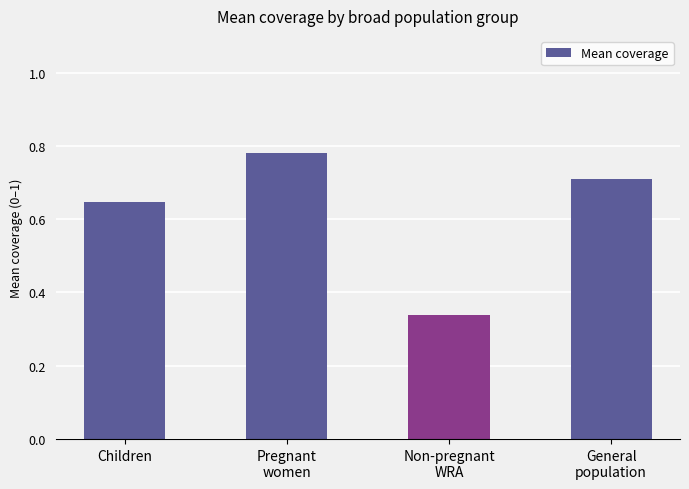

Count the values in the range 0 to 1.

4